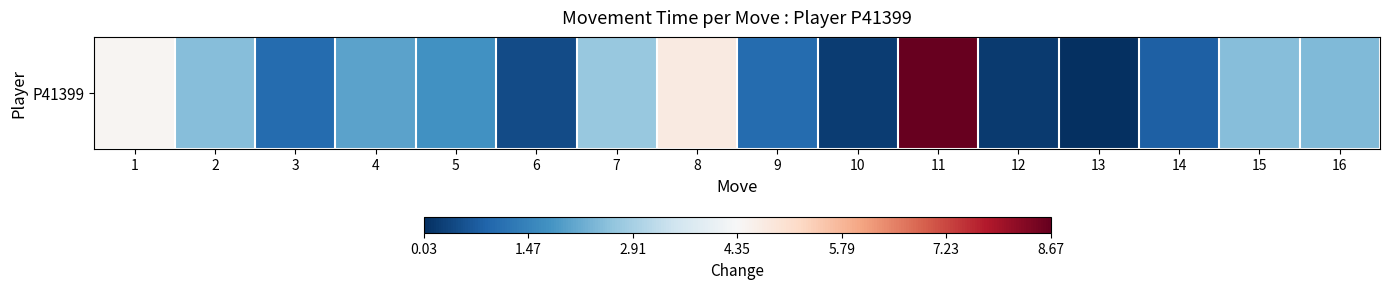

What is the sum of the values at 12 and 13?

0.2